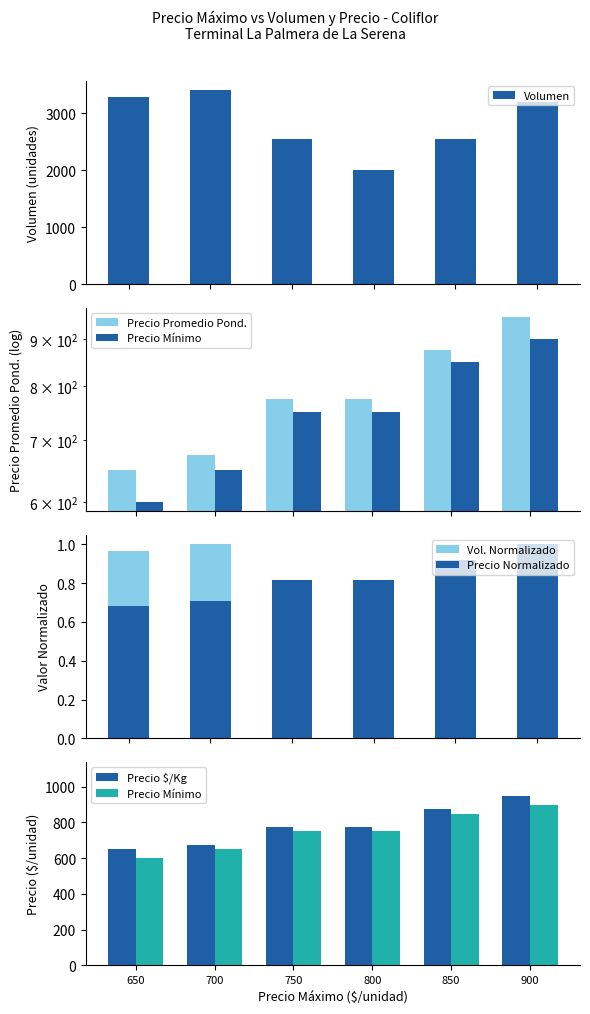

What is the value of the Precio $/Kg bar at the 4th from the left?

775.0